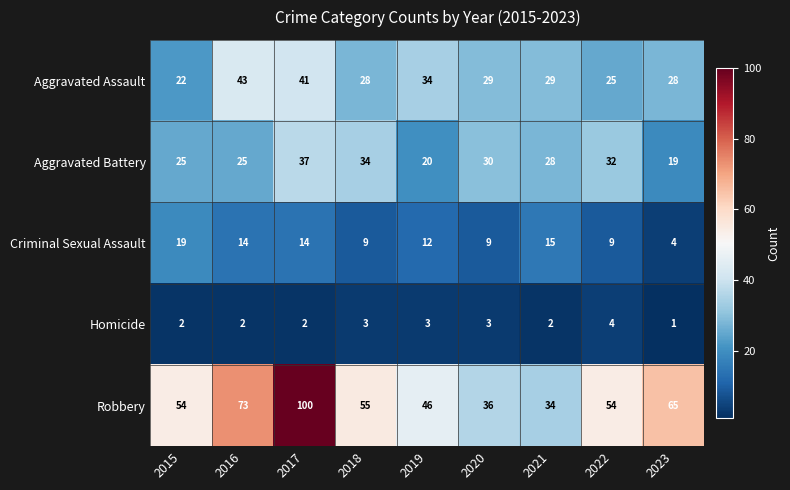

Is it true that Criminal Sexual Assault equals 14 at 2022?

False